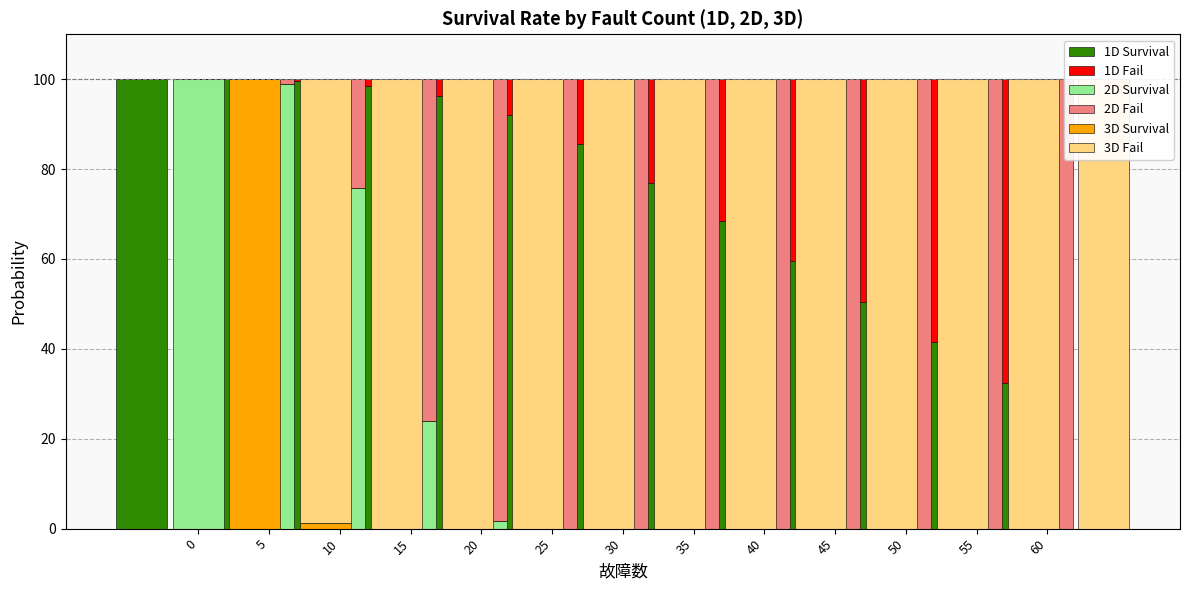

The value of 2D Survival at 40 is 0.0. True or false?

True